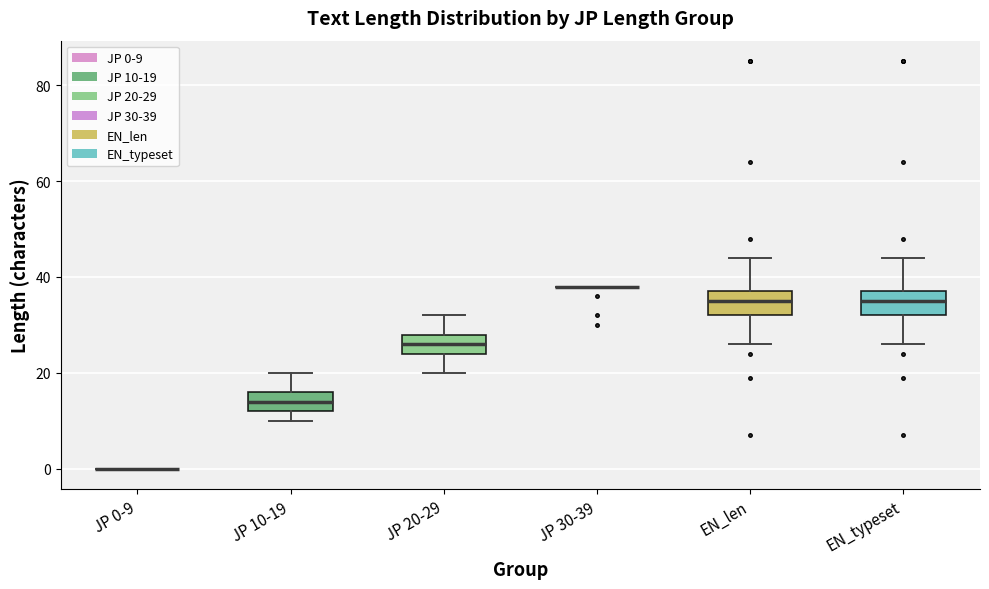

Reading left to right, read every box against the y-axis: the position of its median line, the range the box covers, and the ends of its whiskers. The values are not printed on the chart, so give them approximately, as read against the axis.

JP 0-9: box collapsed to a line at 0, whiskers 0 to 0
JP 10-19: median 14, box 12 to 16, whiskers 10 to 20
JP 20-29: median 26, box 24 to 28, whiskers 20 to 32
JP 30-39: box collapsed to a line at 38, whiskers 38 to 38
EN_len: median 36, box 32 to 38, whiskers 26 to 44
EN_typeset: median 36, box 32 to 38, whiskers 26 to 44